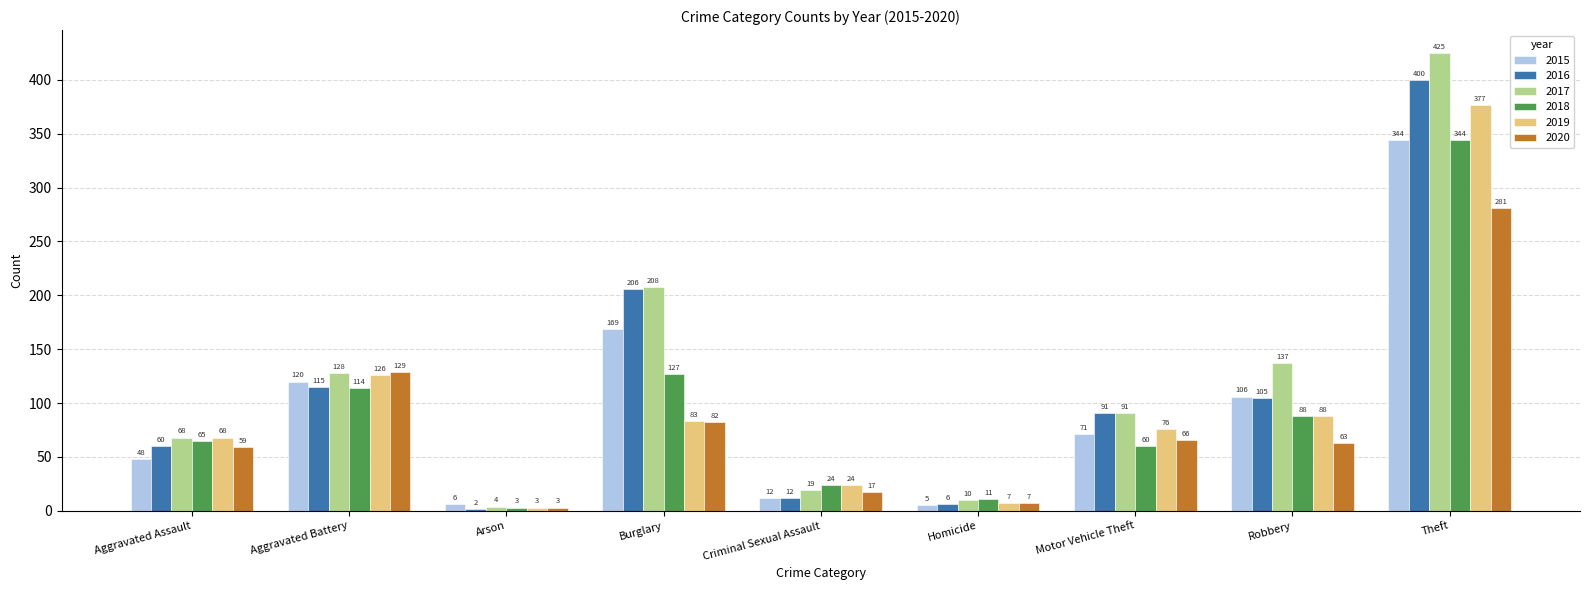

Which series has the widest spread of values?

2017